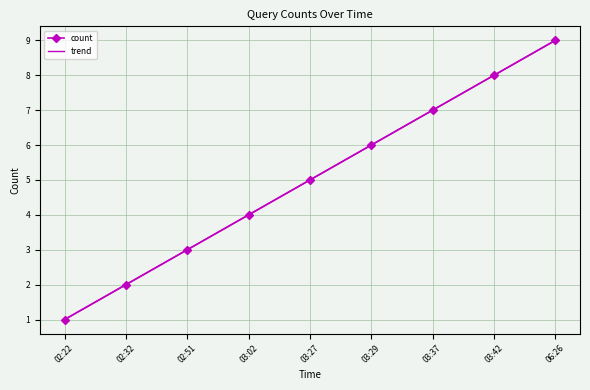

Is the value of count at 03:29 greater than the value of trend at 02:51?

Yes